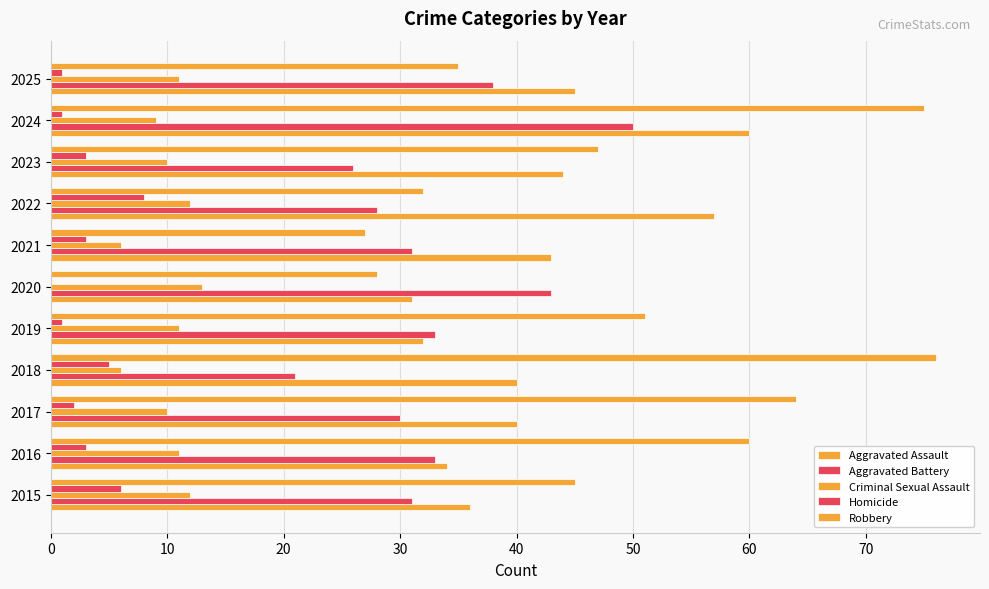

Reading left to right, list all the values displayed in this chart.

Aggravated Assault: 36	34	40	40	32	31	43	57	44	60	45
Aggravated Battery: 31	33	30	21	33	43	31	28	26	50	38
Criminal Sexual Assault: 12	11	10	6	11	13	6	12	10	9	11
Homicide: 6	3	2	5	1	0	3	8	3	1	1
Robbery: 45	60	64	76	51	28	27	32	47	75	35